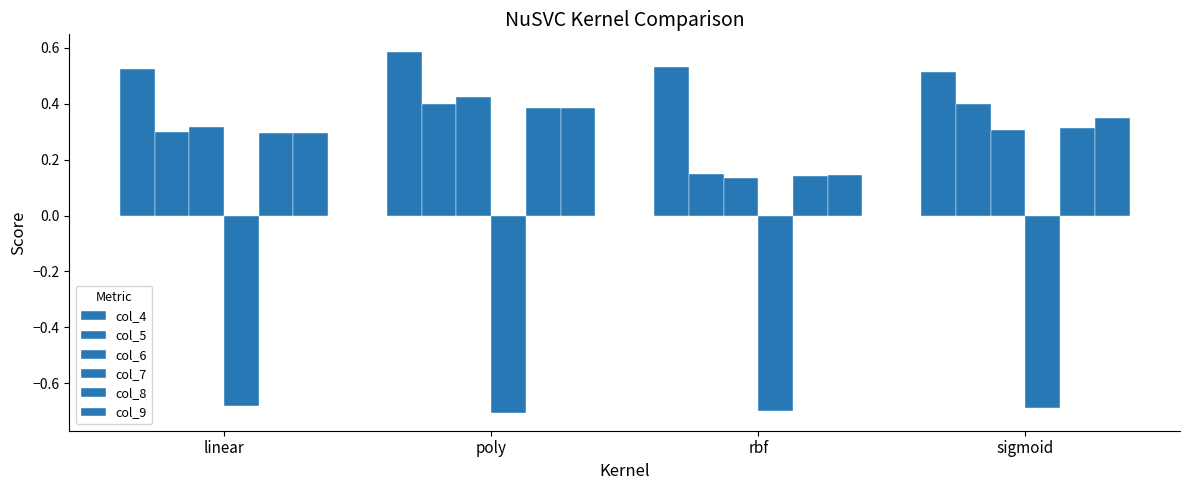

Which series has the largest total across all categories?

col_4